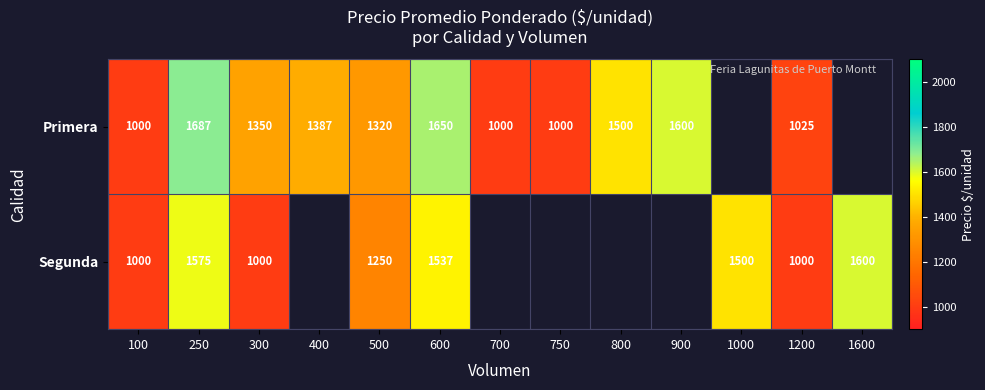

Which series changed the most between 100 and 300?

Primera